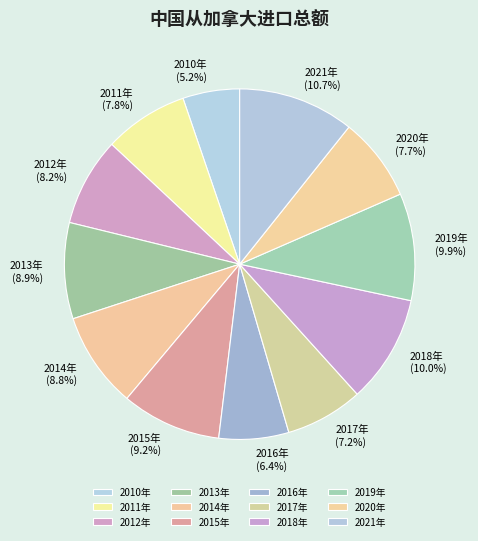

Which category has the biggest portion of the pie?

2021年